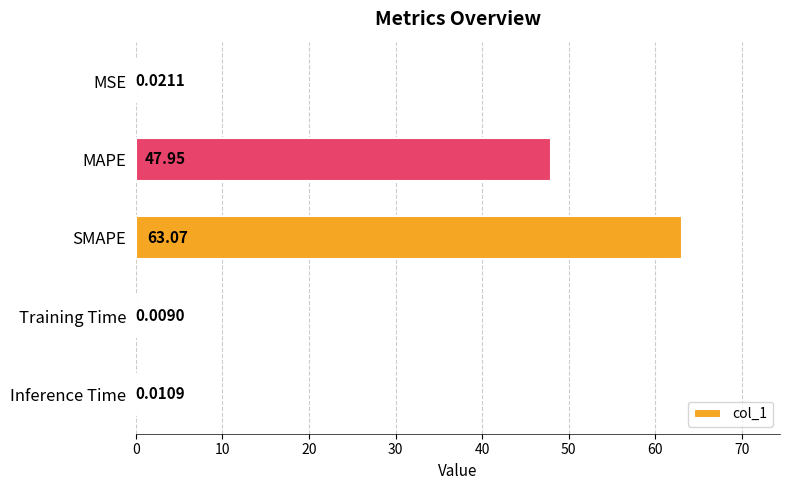

Are the bars grouped side by side (vs. stacked)?

No